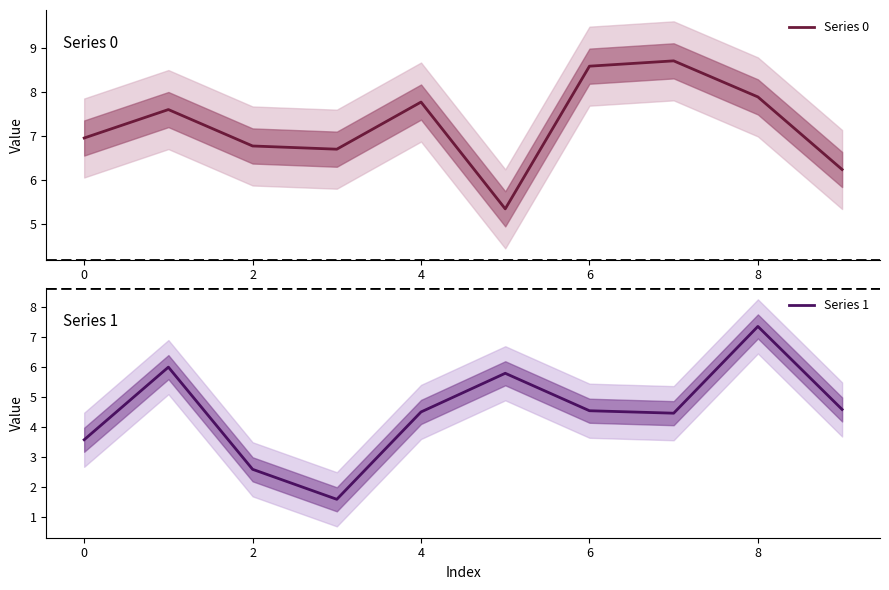

What are all the series names shown in the legend?

Series 0, Series 1